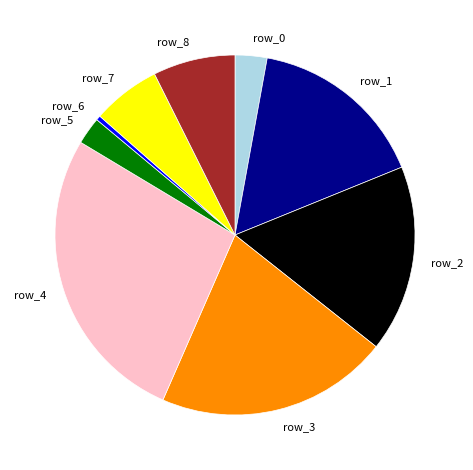

The row_3 slice represents 21% of the pie. True or false?

True